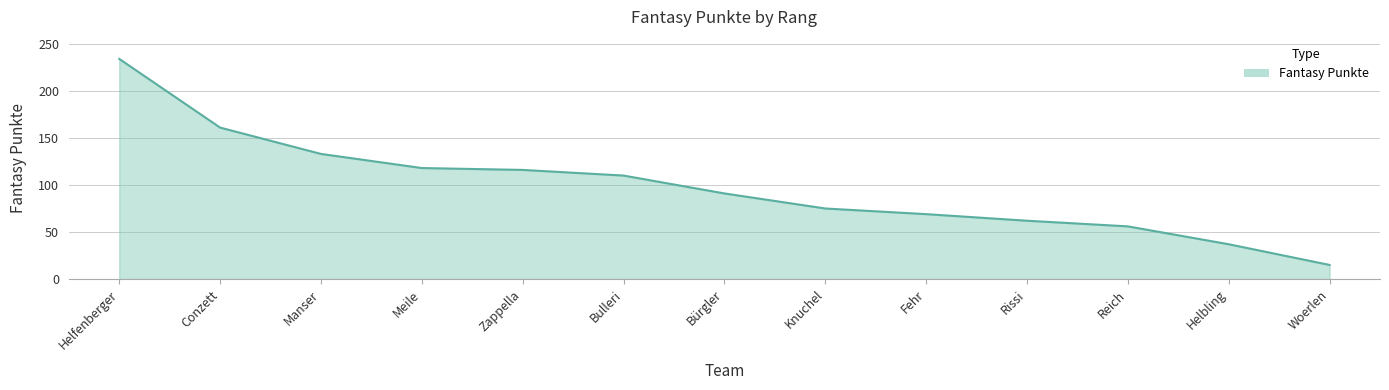

What position from the left is Bürgler?

7